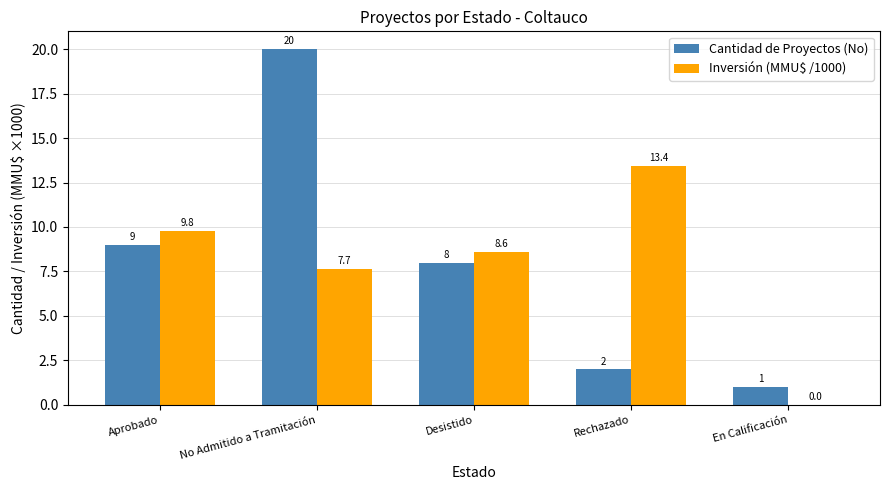

Is it true that Inversión (MMU$ /1000) equals 13.4 at Rechazado?

True